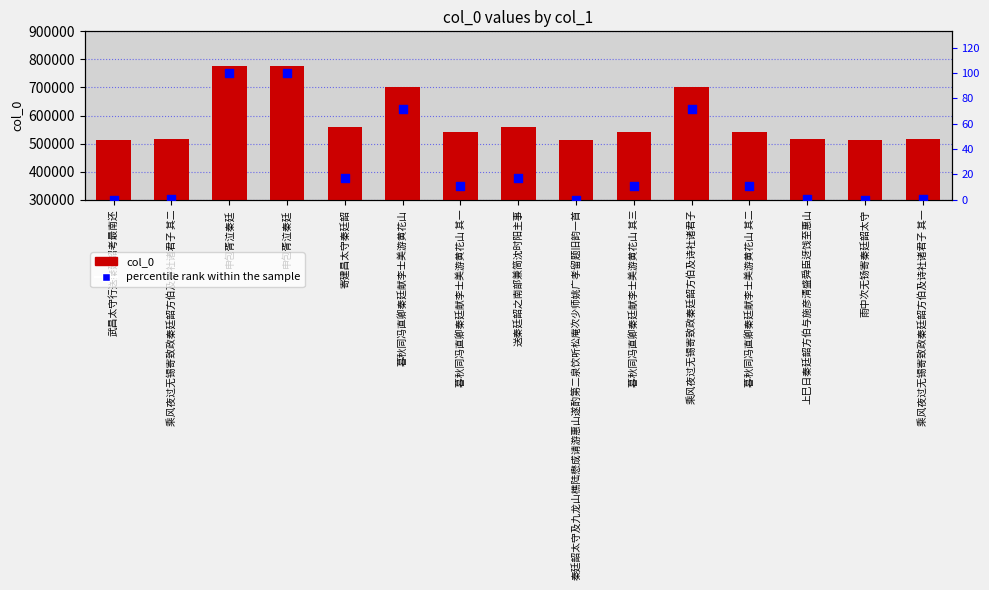

Which series reaches the maximum Y coordinate?

col_0